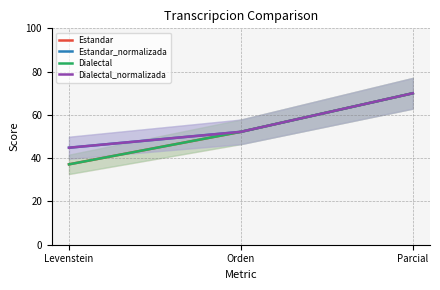

Read the Estandar_normalizada value at Orden.

52.2